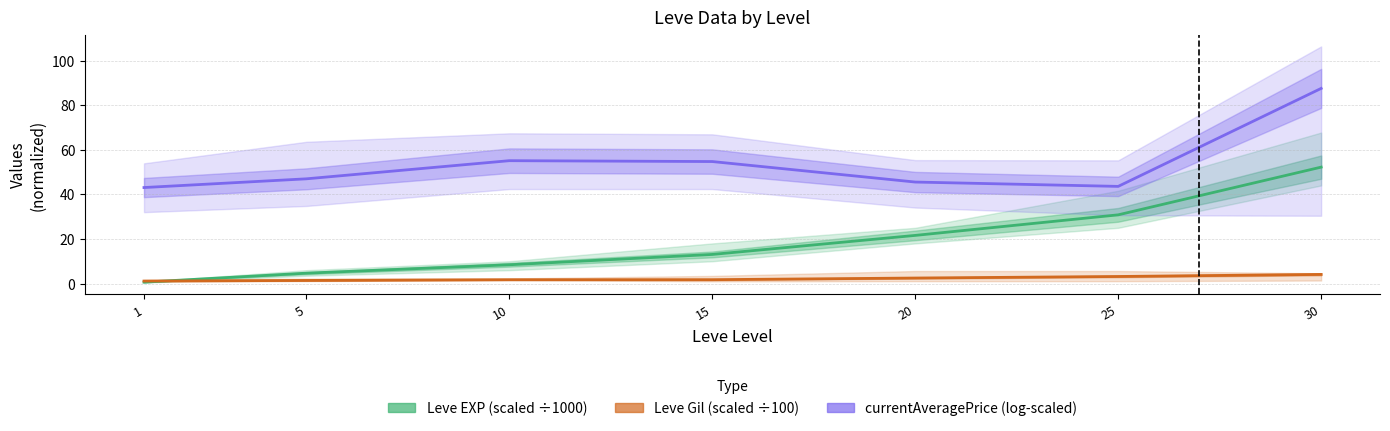

True or false: currentAveragePrice (log-scaled) and Leve EXP (scaled ÷1000) intersect in this chart.

False